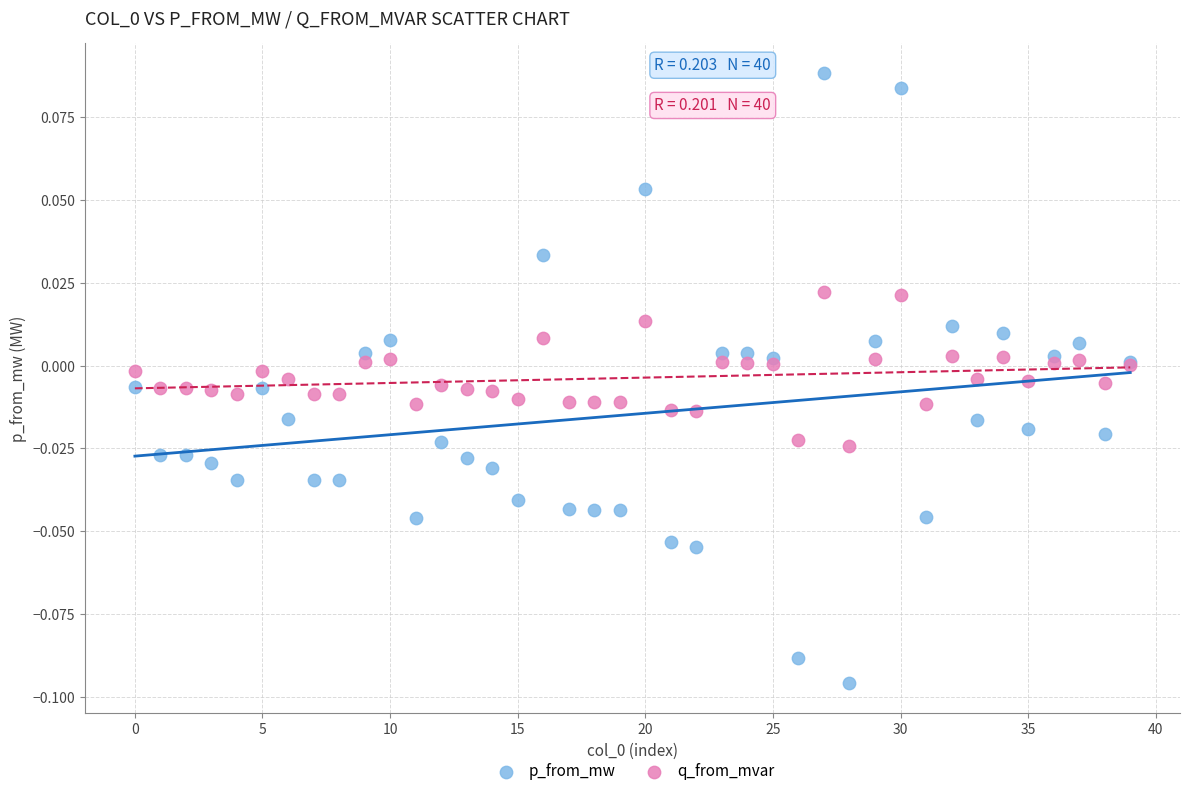

Which series contains the highest Y value?

p_from_mw